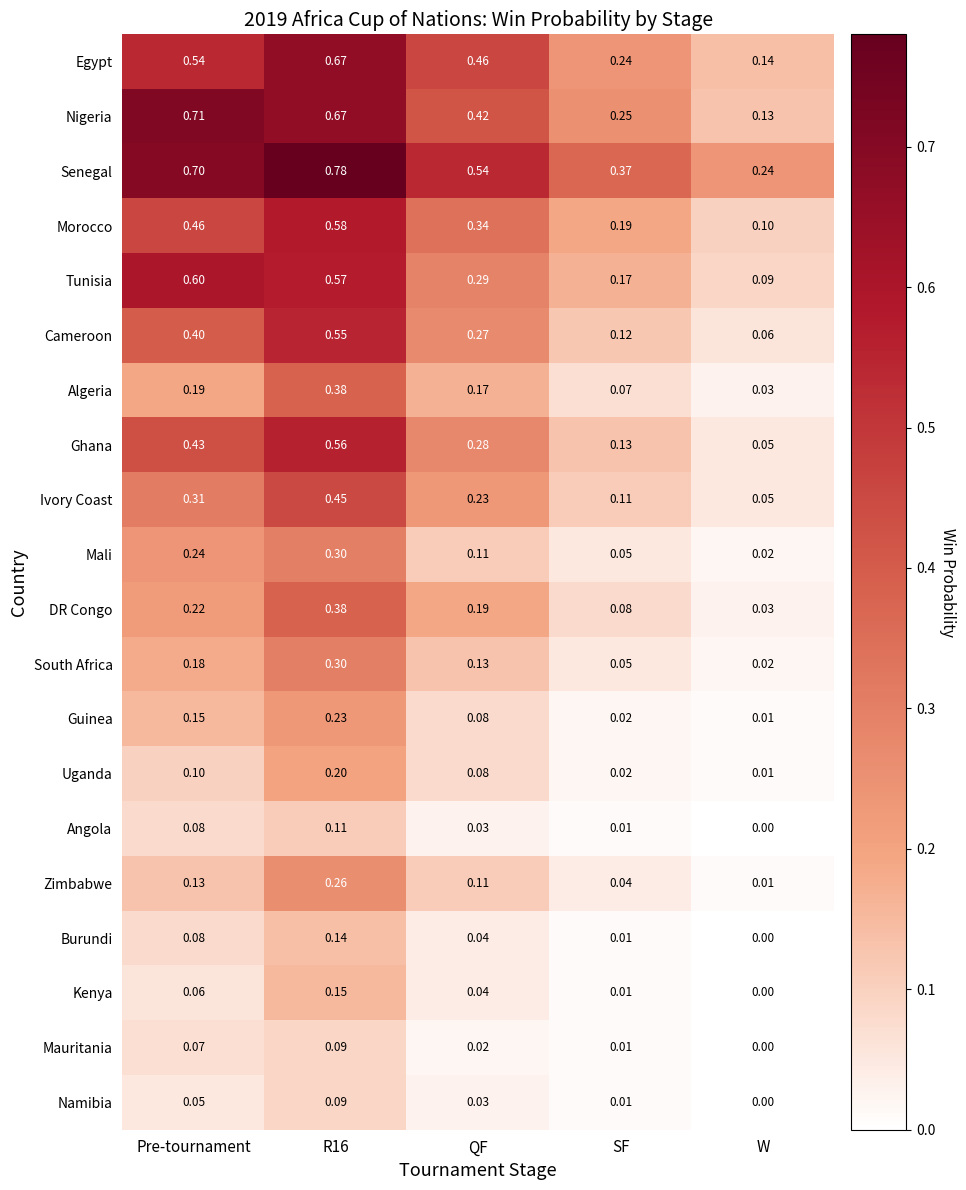

Which series has the widest spread of values?

Nigeria